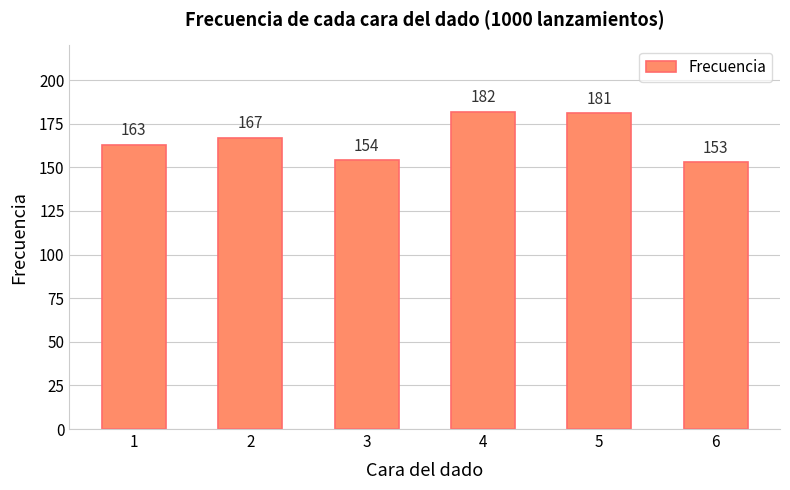

What is the sum of all values?

1000